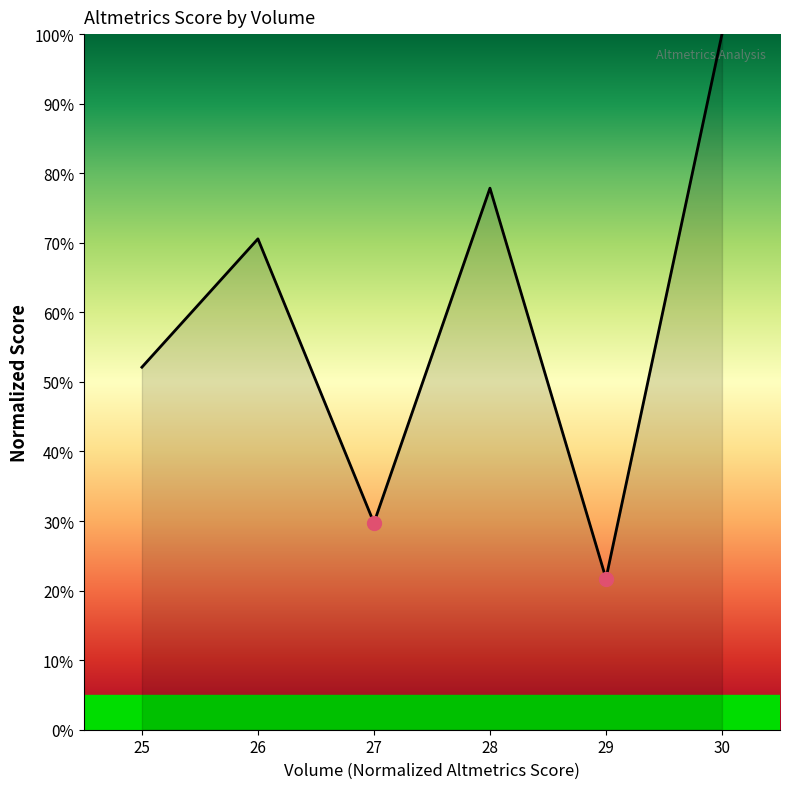

The chart shows a value of 21.7 at 29. True or false?

True